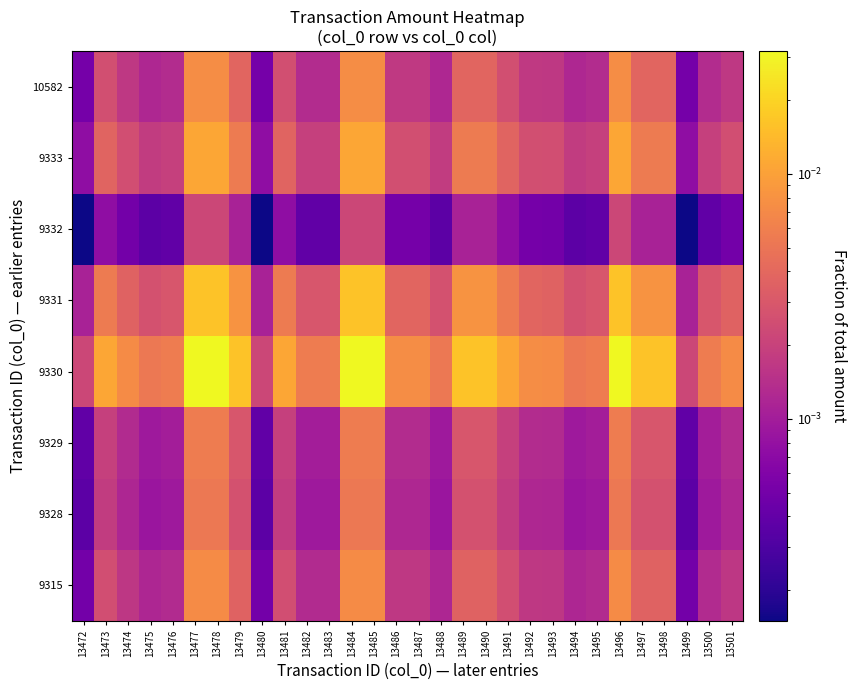

At which category does the chart reach its peak across all series?

13477